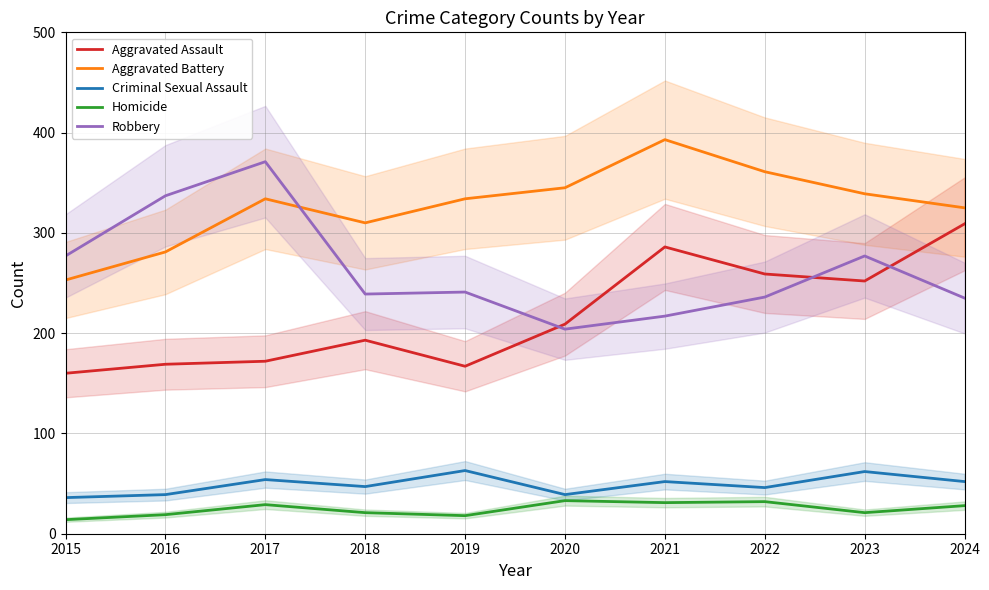

How many series are shown in this chart?

5